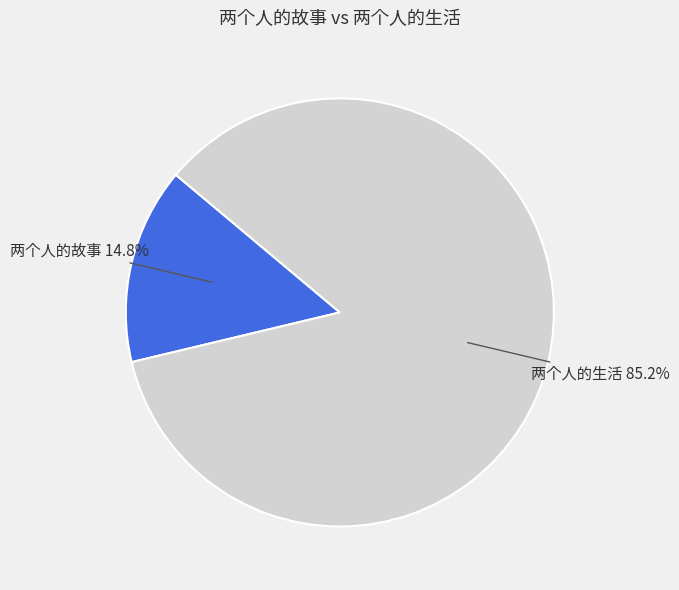

Is there a majority slice in this chart?

Yes